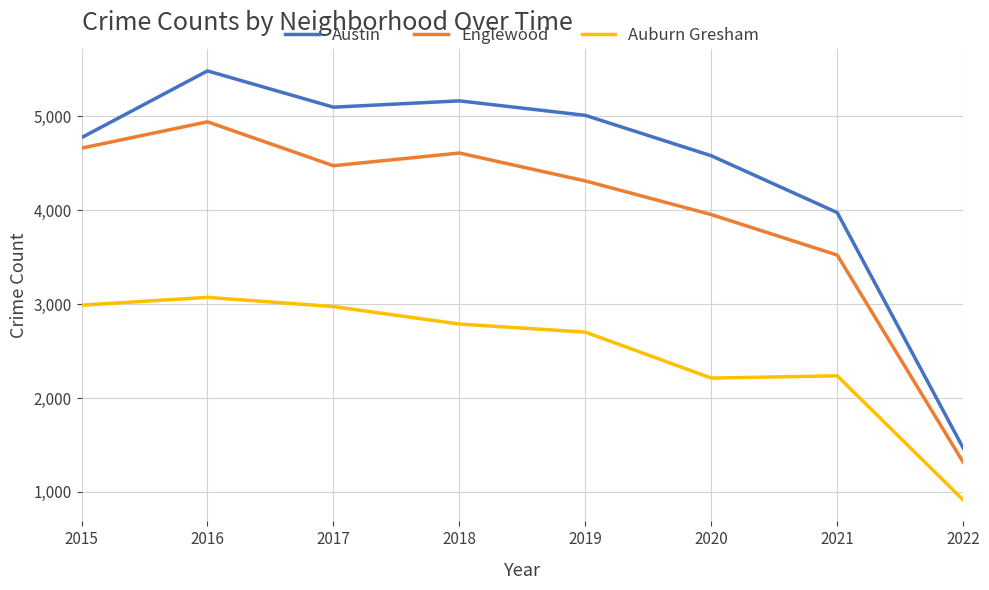

What is the minimum value for Englewood?

1316